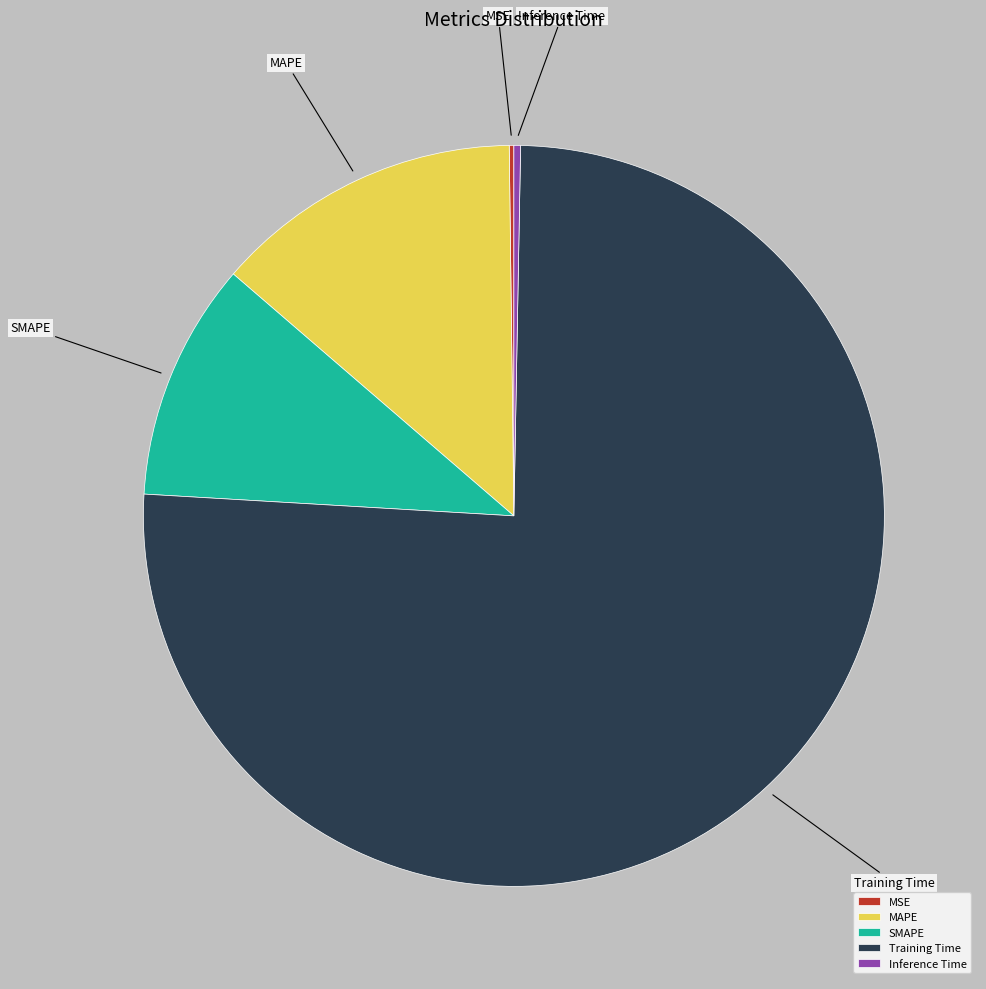

What is the largest slice in the pie chart?

Training Time